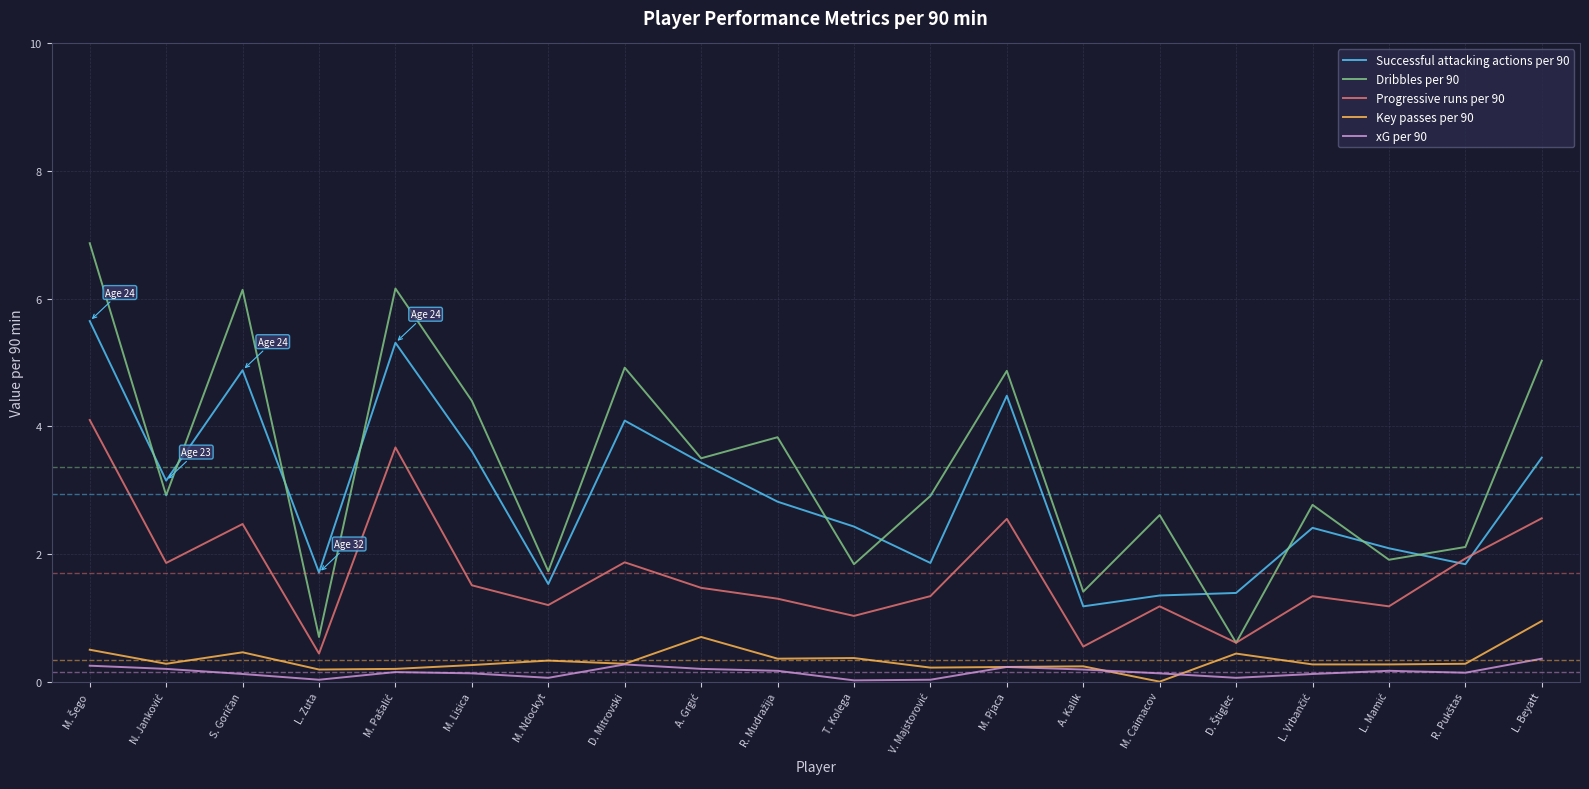

Is it true that Successful attacking actions per 90 equals 2.4 at T. Kolega?

True